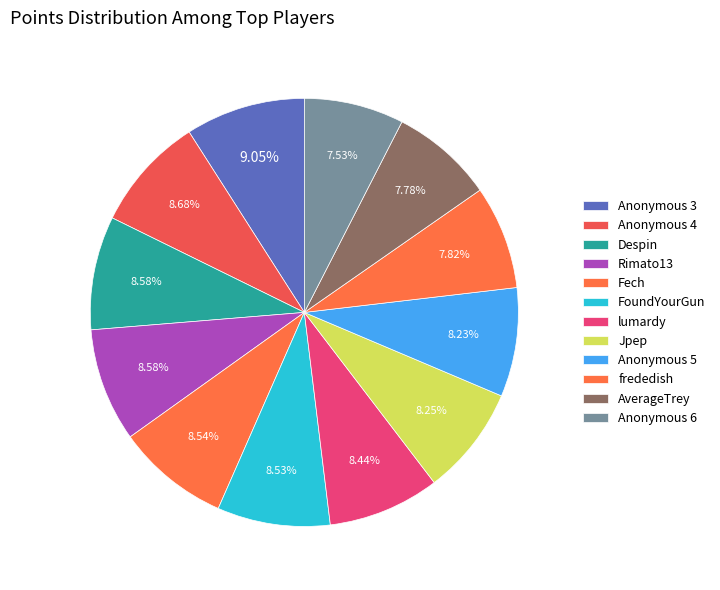

How much of the chart is everything except Jpep?

91.8%